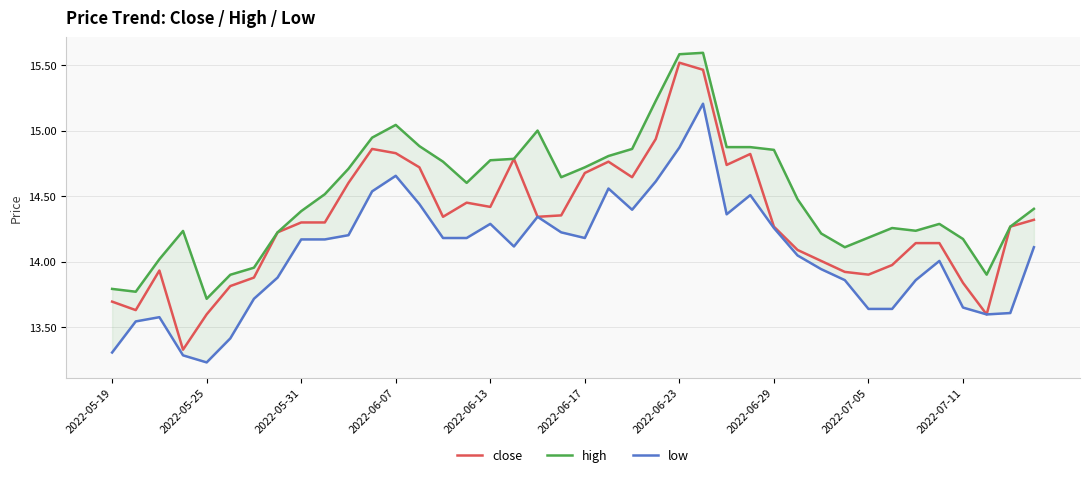

The low series shows 14.0 at 29. True or false?

True